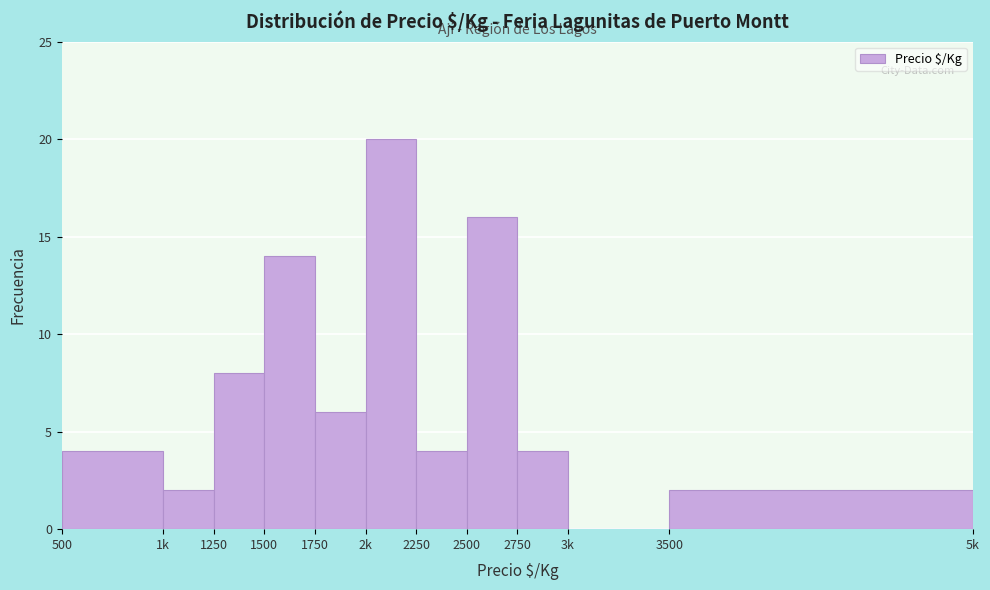

Reading left to right, what are all the values shown in this chart?

500=4	1k=2	1250=8	1500=14	1750=6	2k=20	2250=4	2500=16	2750=4	3k=0	3500=2